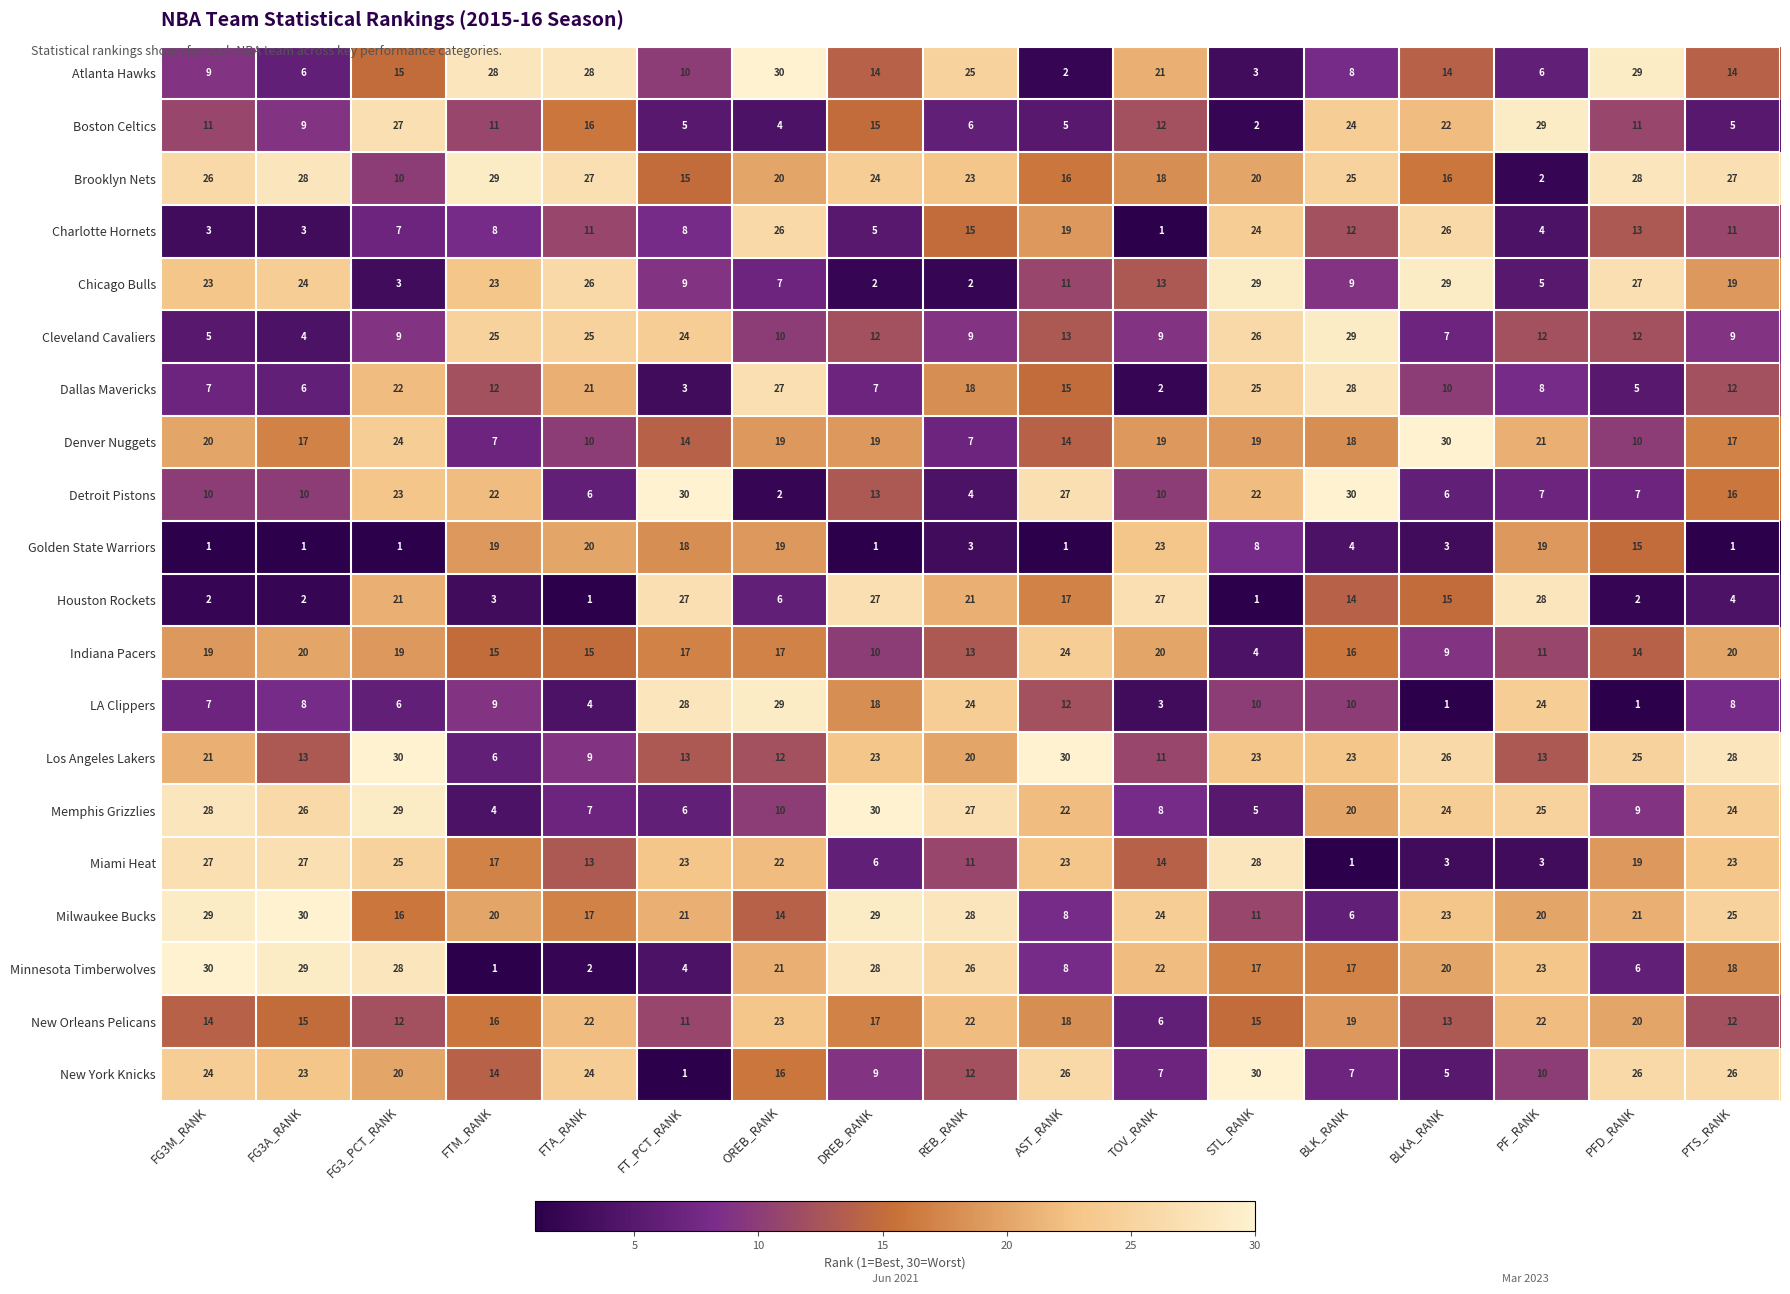

The value of Milwaukee Bucks at PFD_RANK is 21. True or false?

True